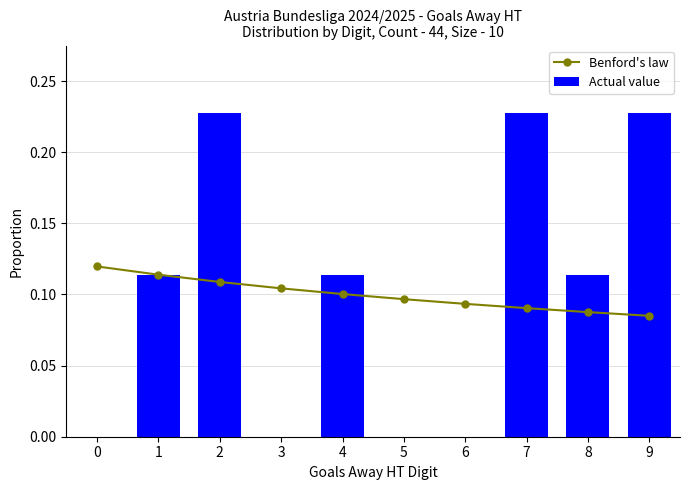

Are the bars horizontal?

No